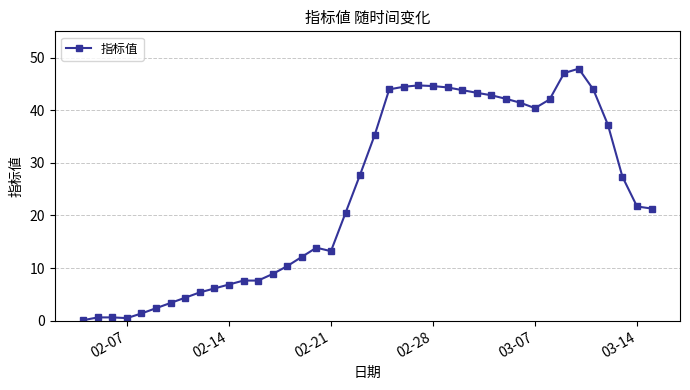

What is the greatest value displayed?

47.9